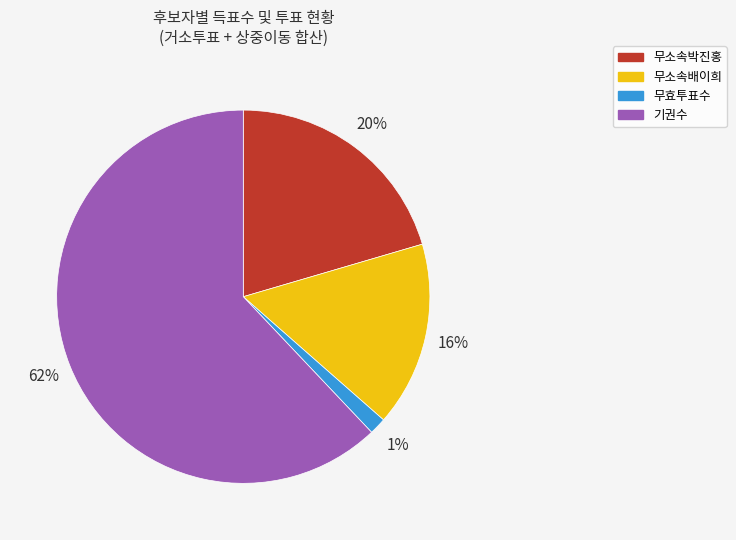

Is the sum of 기권수 and 무소속박진홍 greater than half?

Yes